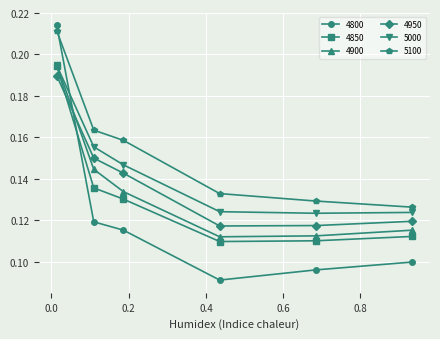

How many intersections are there between 4950 and 4800?

1